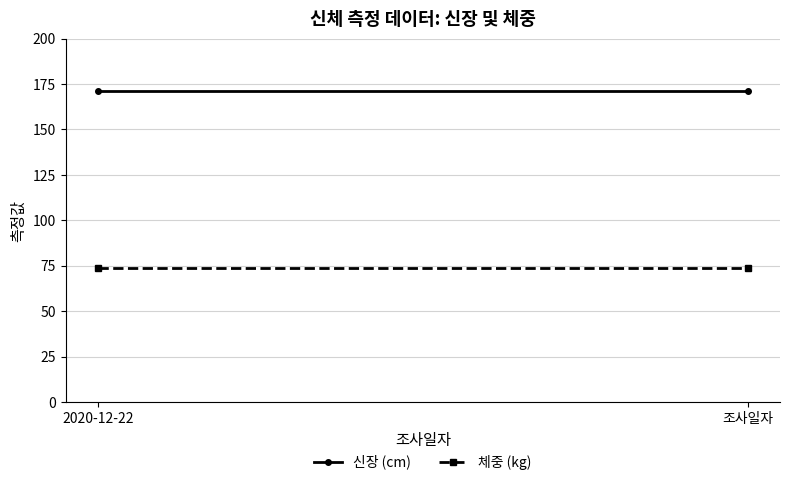

Read the 체중 (kg) value at 2020-12-22.

73.5